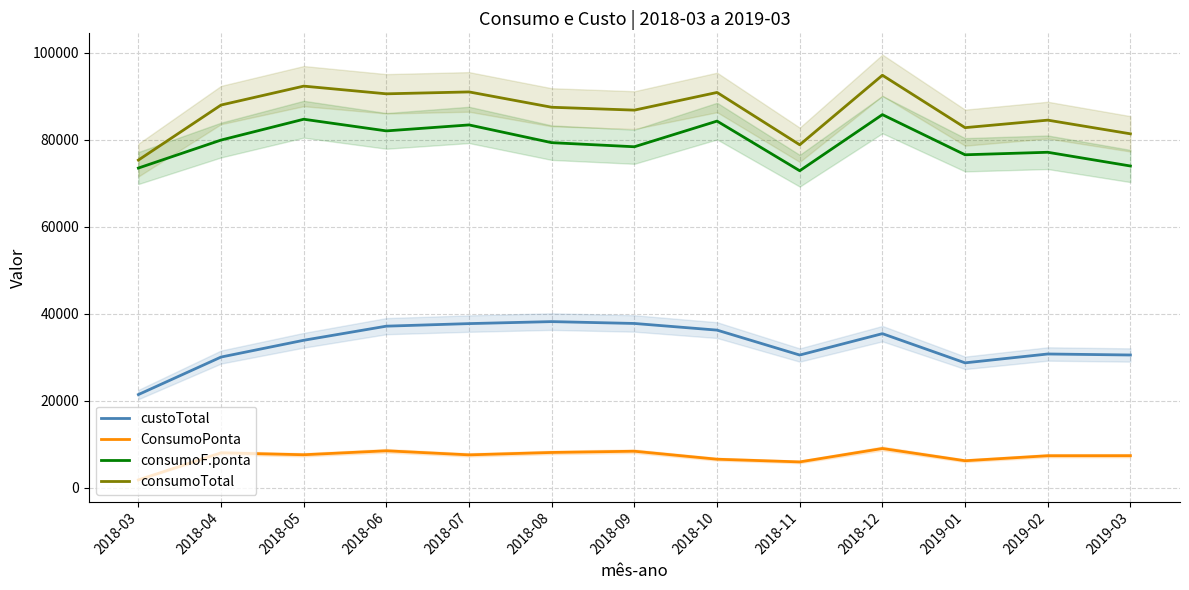

What is the label of the 12th point from the right?

2018-04